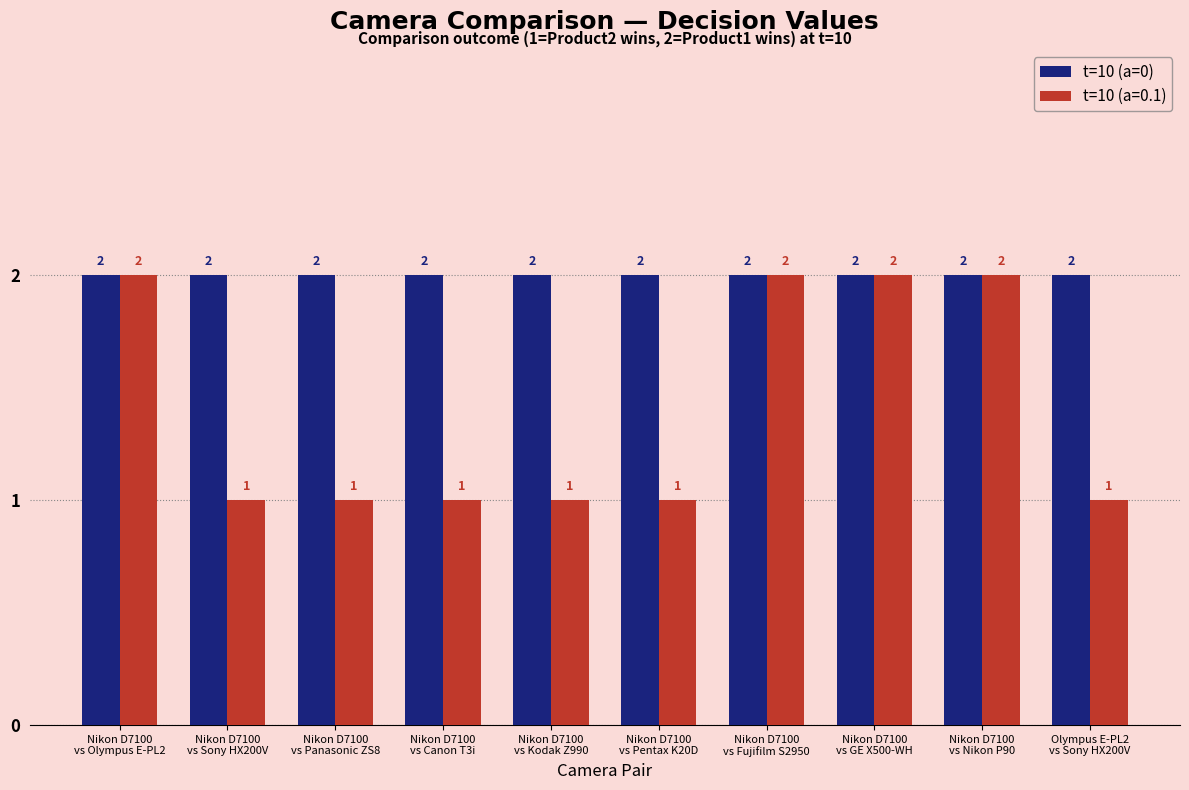

How many groups of bars are there?

10